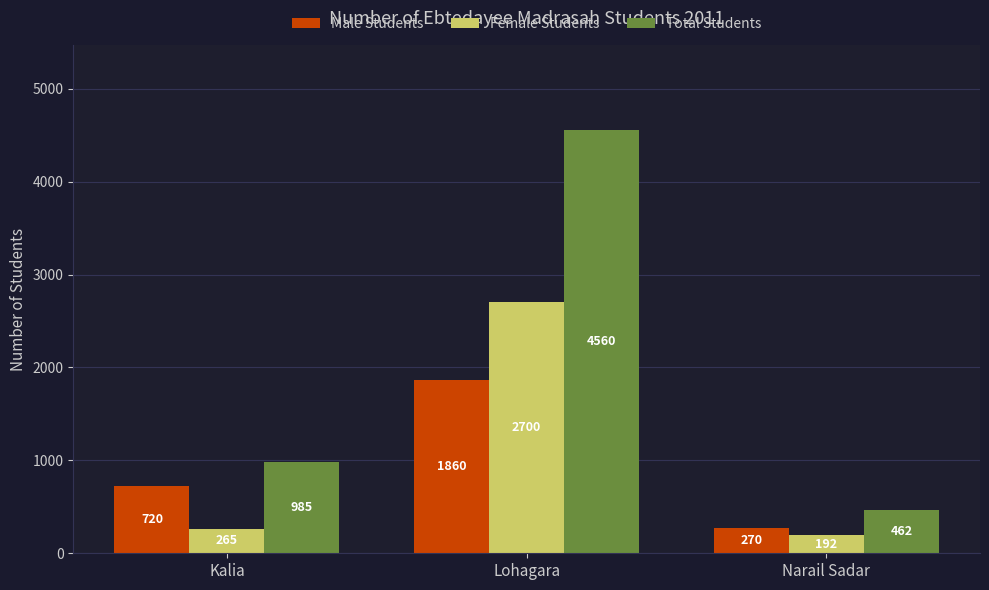

Is it true that Male Students equals 1016 at Kalia?

False